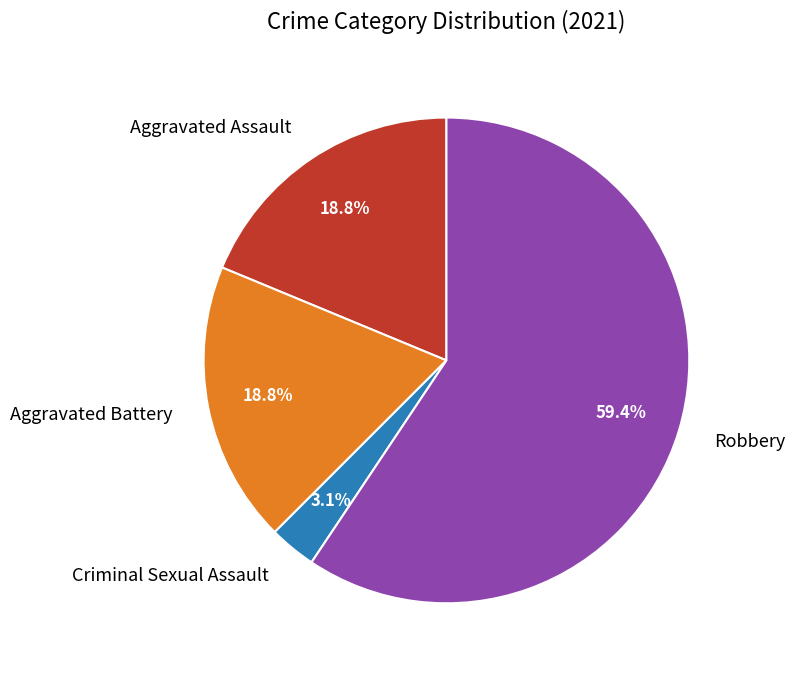

The Aggravated Assault slice represents 1% of the pie. True or false?

False